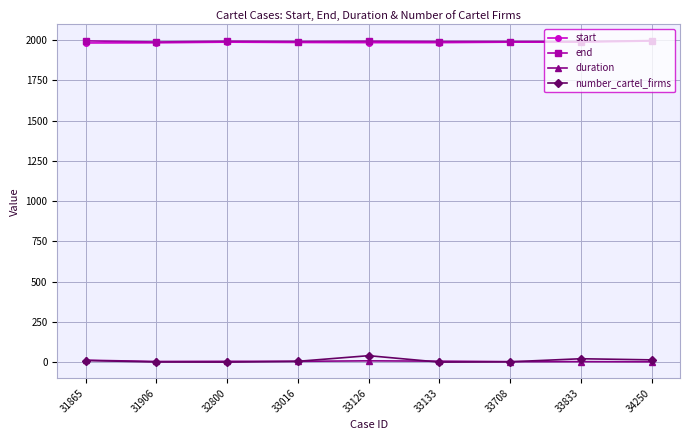

The number_cartel_firms series shows 23 at 33833. True or false?

True